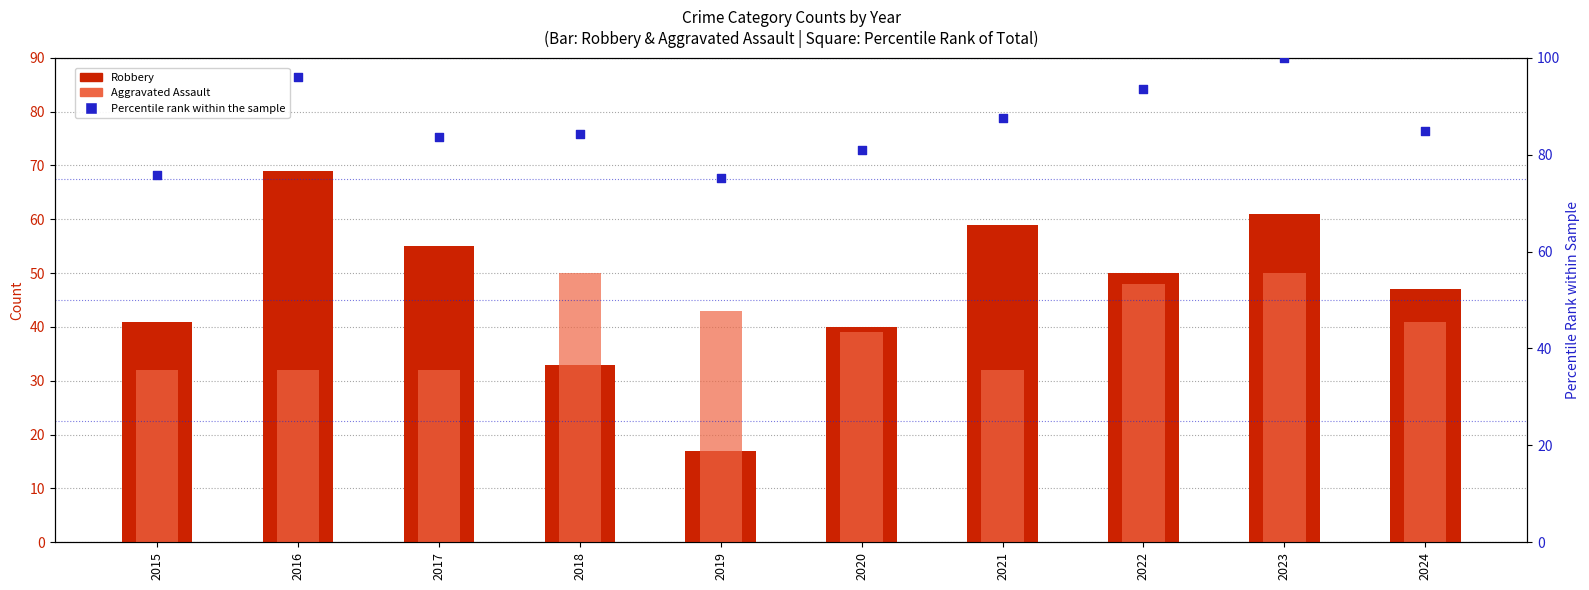

At which category is the sum across all series the highest?

2023